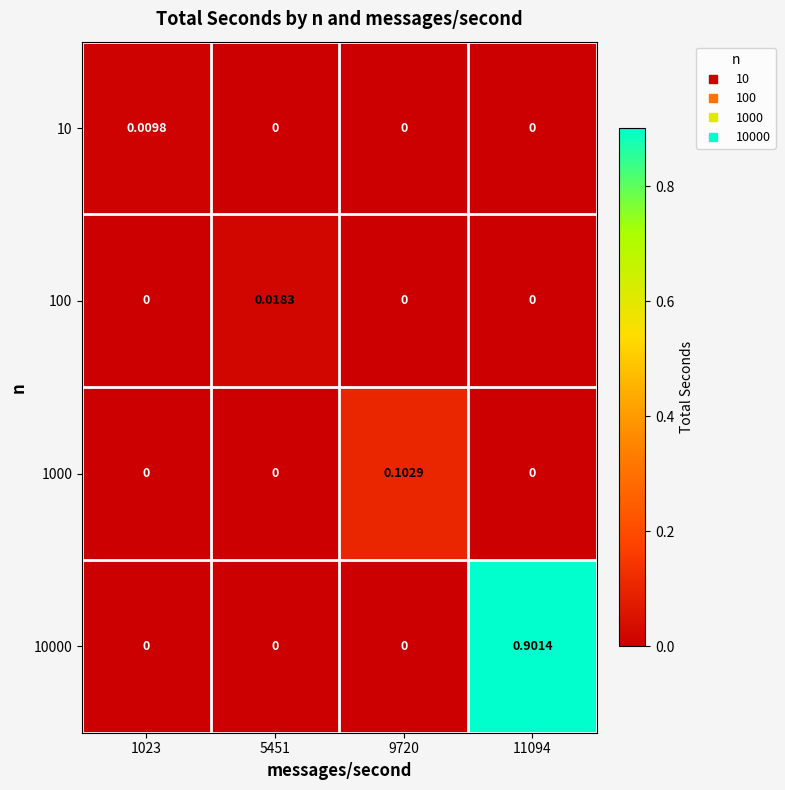

What is the spread (max minus min) of values at 11094?

0.9